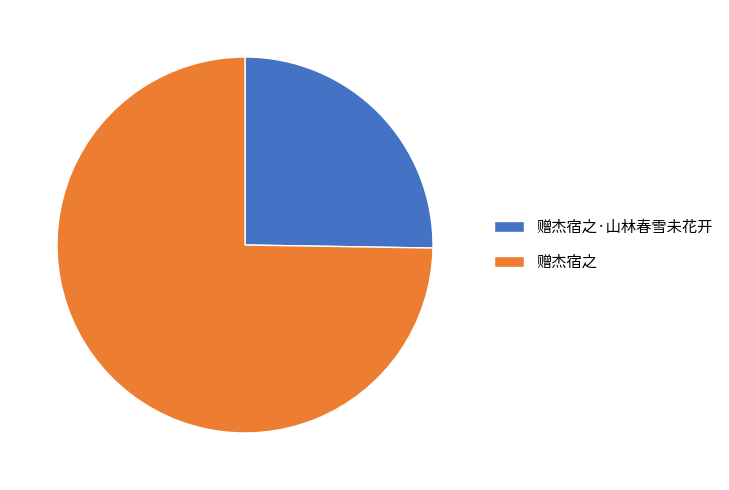

How many segments does this pie chart have?

2